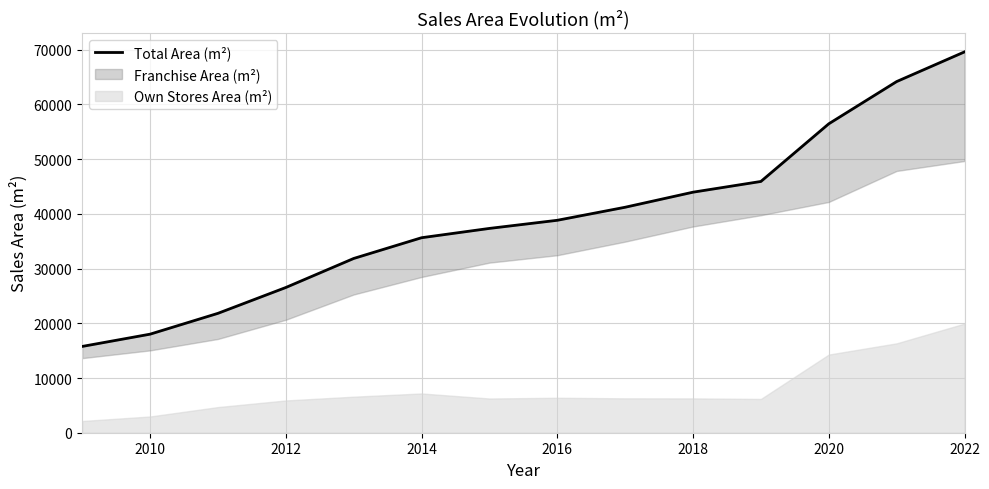

What is the difference between the maximum and minimum values?

53834.9